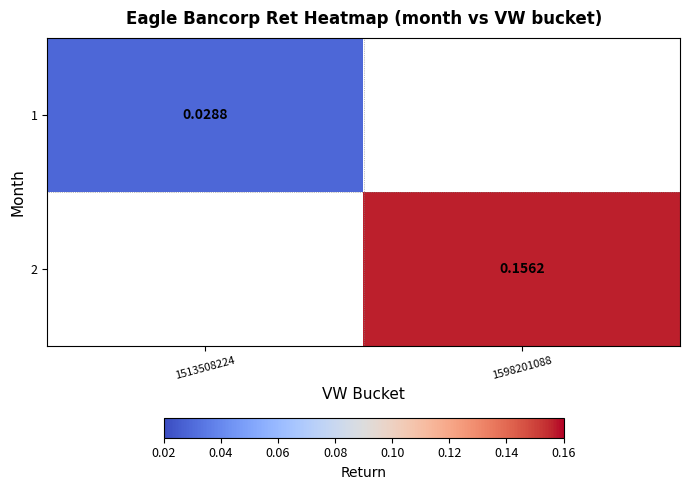

Is the value of 2 at 1598201088 greater than the value of 1 at 1598201088?

No